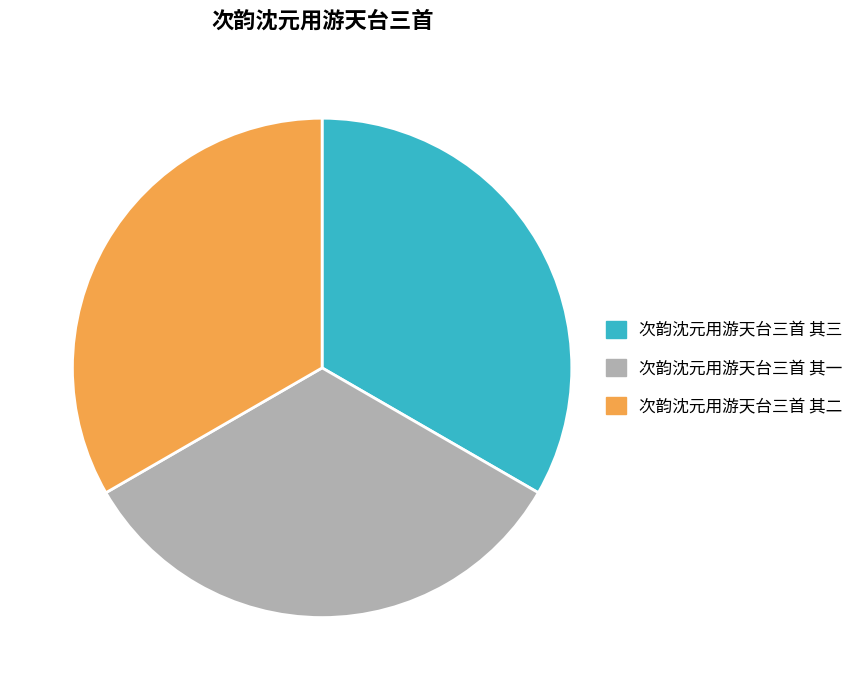

Is it true that 次韵沈元用游天台三首 其一 is 45% of the pie?

False